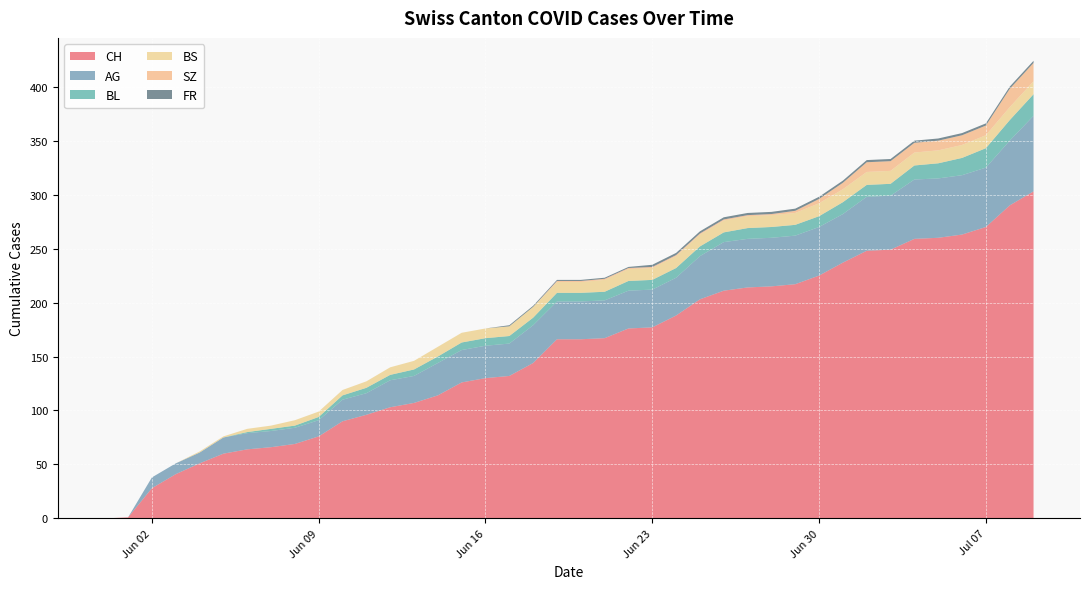

Reading right to left, transcribe all the data shown in this chart.

CH: 303	290	270	263	260	259	249	248	237	225	217	215	214	211	203	188	177	176	167	166	166	144	132	130	126	114	107	103	96	90	76	69	66	64	60	51	41	28	1	0
AG: 70	60	55	55	55	55	50	50	45	45	45	45	45	45	40	35	35	35	35	35	35	35	30	30	30	30	25	25	20	20	15	15	15	15	15	10	10	10	0	0
BL: 20	19	18	16	14	13	11	11	11	10	10	10	10	9	9	9	9	9	8	8	8	7	7	7	7	6	6	5	5	4	3	2	2	1	0	0	0	0	0	0
BS: 12	12	12	12	12	12	12	12	12	12	11	11	11	11	11	11	11	11	11	10	10	10	9	9	9	9	8	7	6	5	5	5	3	3	1	1	0	0	0	0
SZ: 17	17	9	9	9	9	9	9	6	4	2	1	1	1	1	1	1	1	1	1	1	0	0	0	0	0	0	0	0	0	0	0	0	0	0	0	0	0	0	0
FR: 2	2	2	2	2	2	2	2	2	2	2	2	2	2	2	2	2	1	1	1	1	1	1	0	0	0	0	0	0	0	0	0	0	0	0	0	0	0	0	0